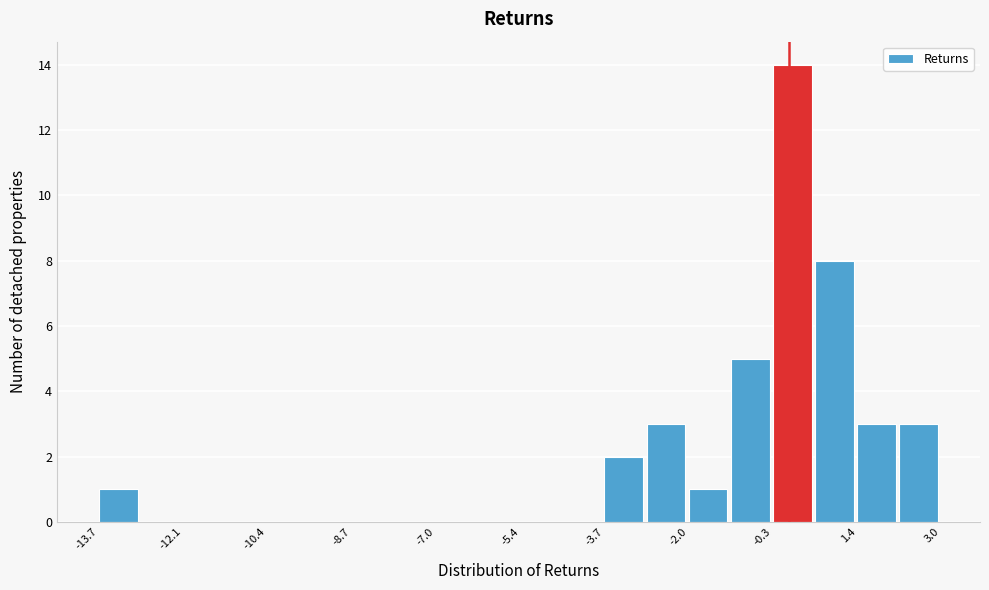

Reading left to right, list every bar in this chart as the range it spans on the x-axis followed by its height. Neither the bar edges nor the heights are printed on the chart, so give them approximately, as read against the axes.

-13.8 to -13.0: 1
-13.0 to -12.0: 0
-12.0 to -11.2: 0
-11.2 to -10.4: 0
-10.4 to -9.6: 0
-9.6 to -8.8: 0
-8.8 to -7.8: 0
-7.8 to -7.0: 0
-7.0 to -6.2: 0
-6.2 to -5.4: 0
-5.4 to -4.6: 0
-4.6 to -3.6: 0
-3.6 to -2.8: 2
-2.8 to -2.0: 3
-2.0 to -1.2: 1
-1.2 to -0.4: 5
-0.4 to 0.6: 14
0.6 to 1.4: 8
1.4 to 2.2: 3
2.2 to 3.0: 3